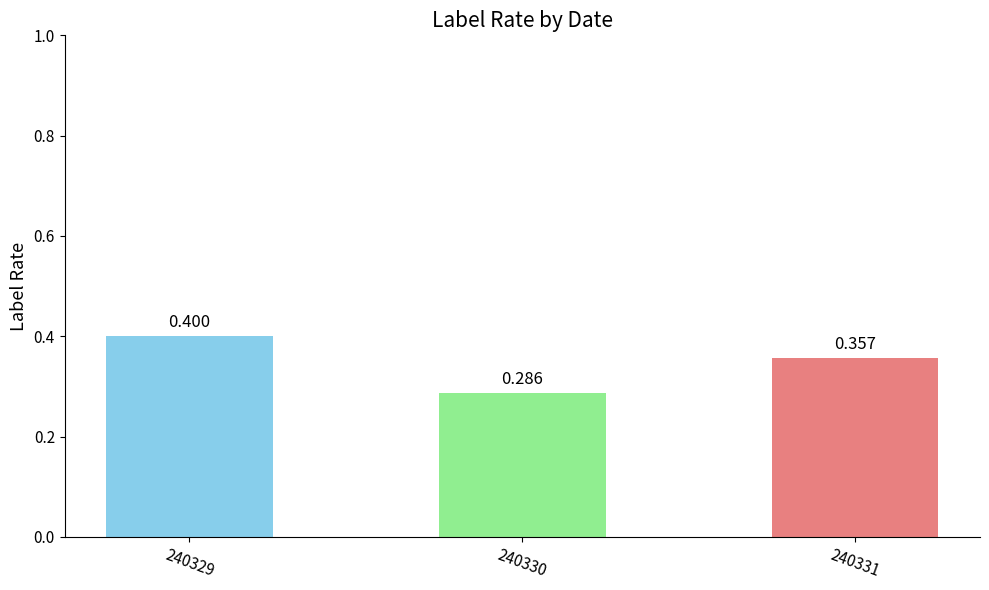

The value at 240331 is 0.4. True or false?

True